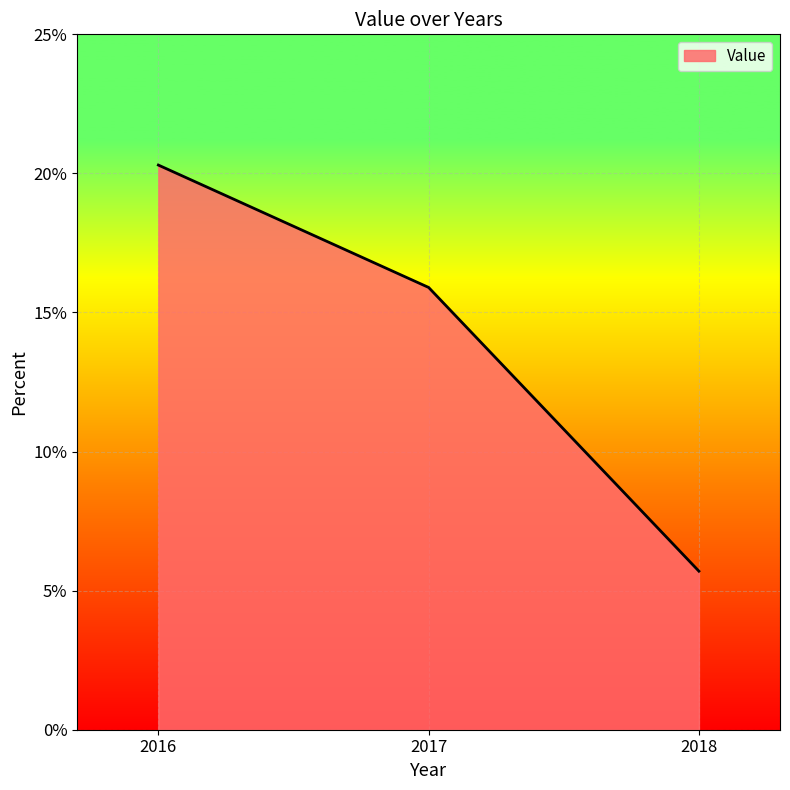

What is the average value?

14.0